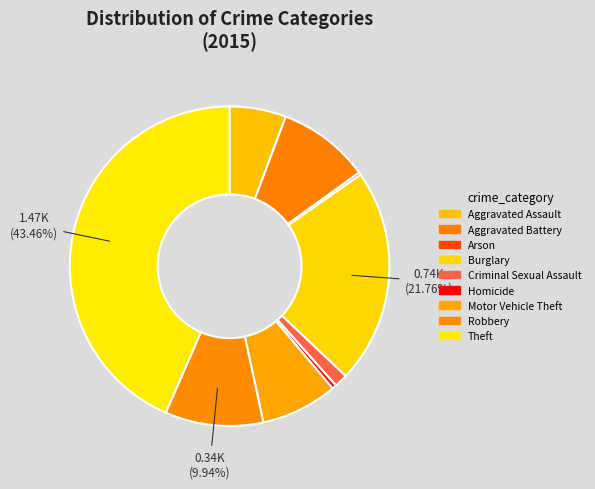

To the nearest percent, what percentage of the pie is Aggravated Battery?

9%